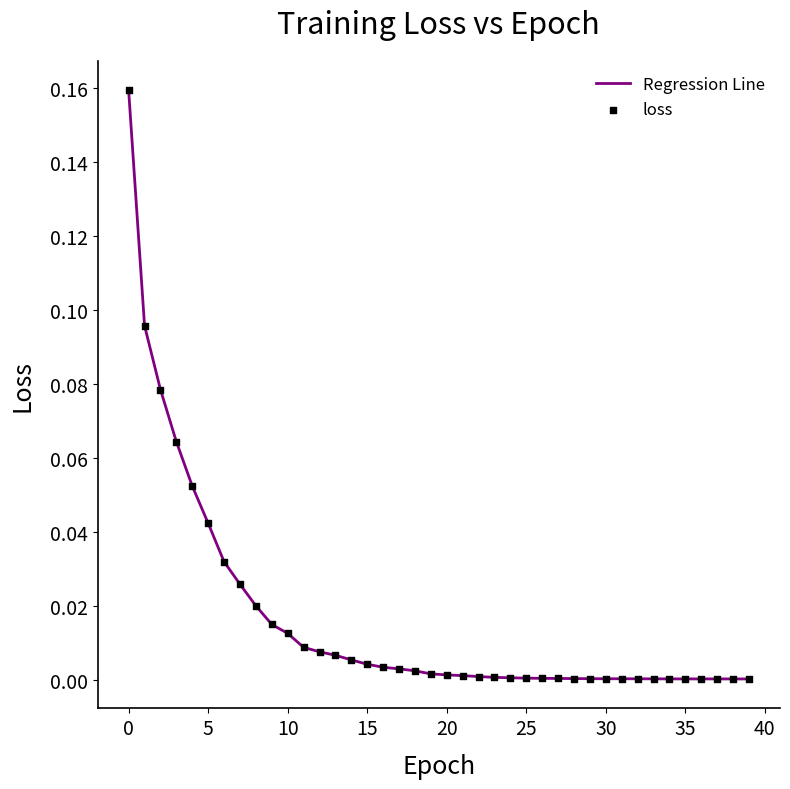

How many lines are shown in the chart?

1